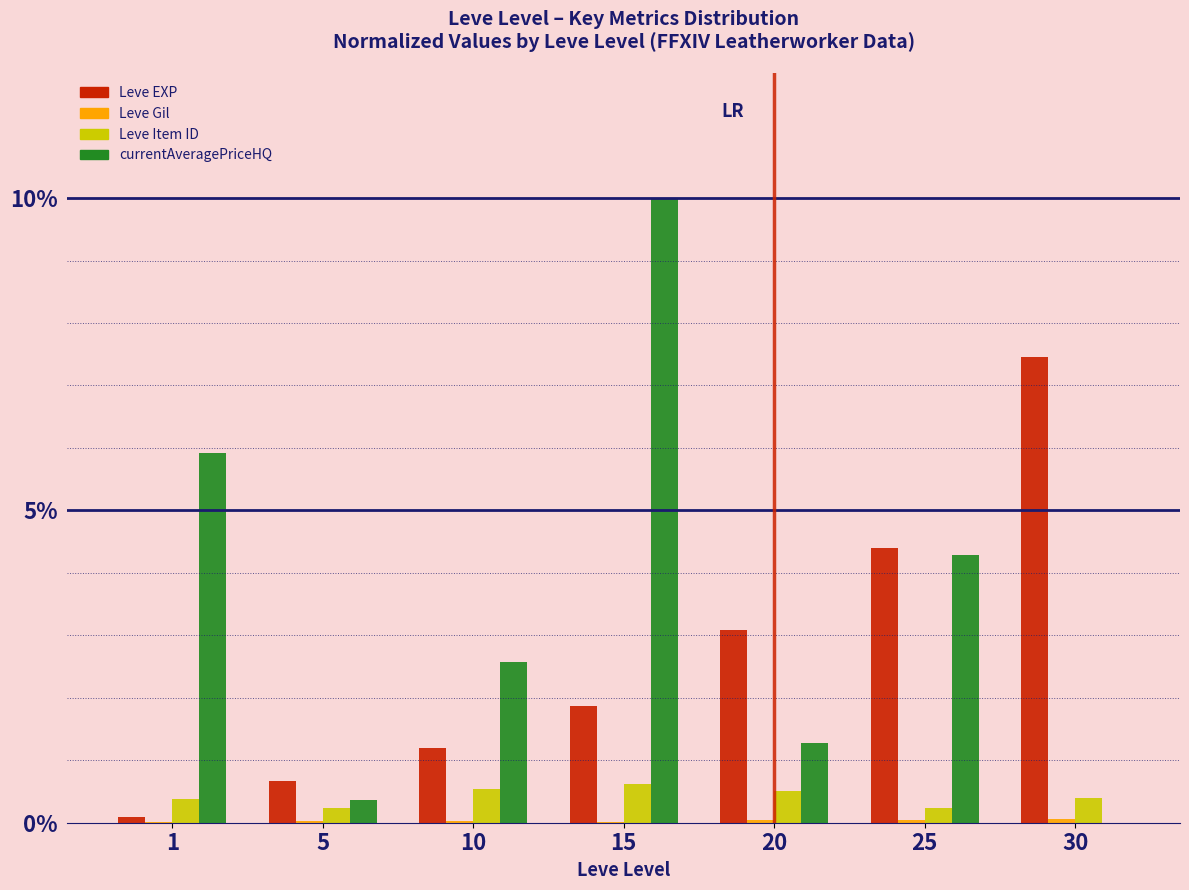

At which category is the sum across all series the highest?

15